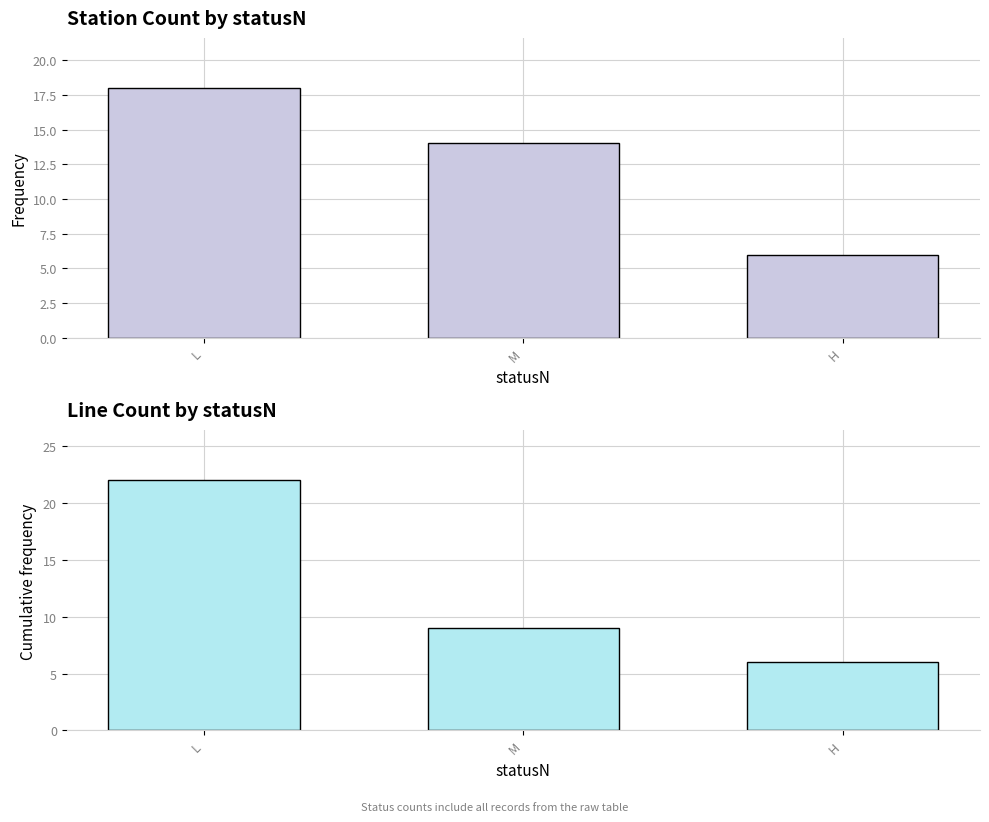

At which label is count_lineID closest to 14?

M